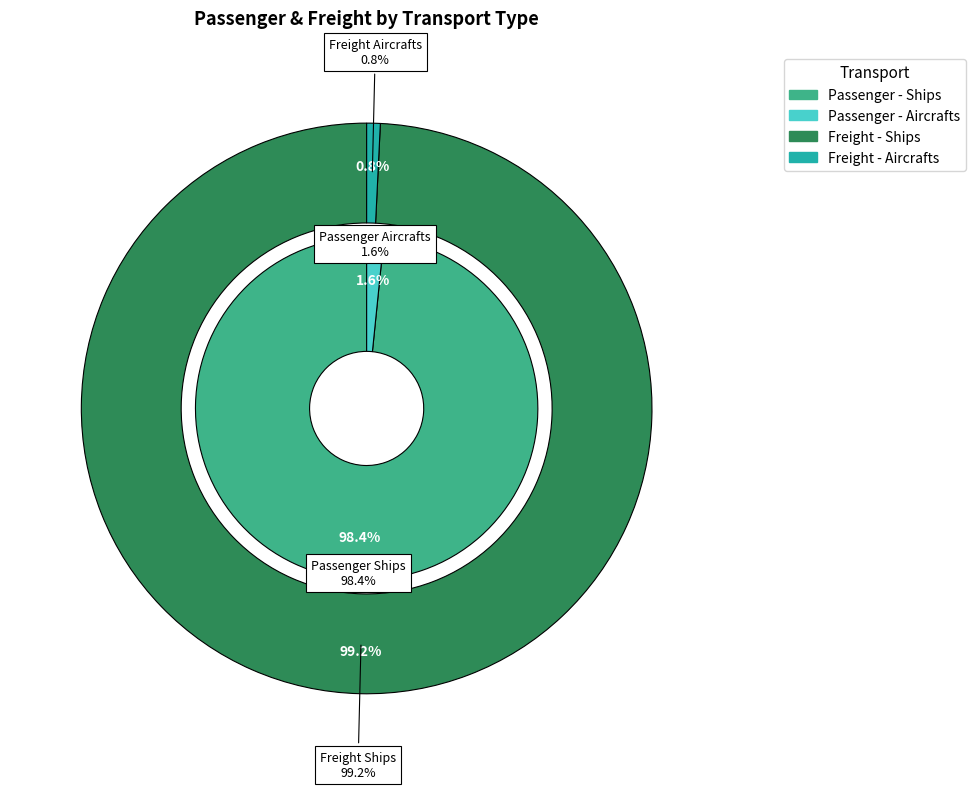

What percentage is the Ships slice, to the nearest percent?

99%